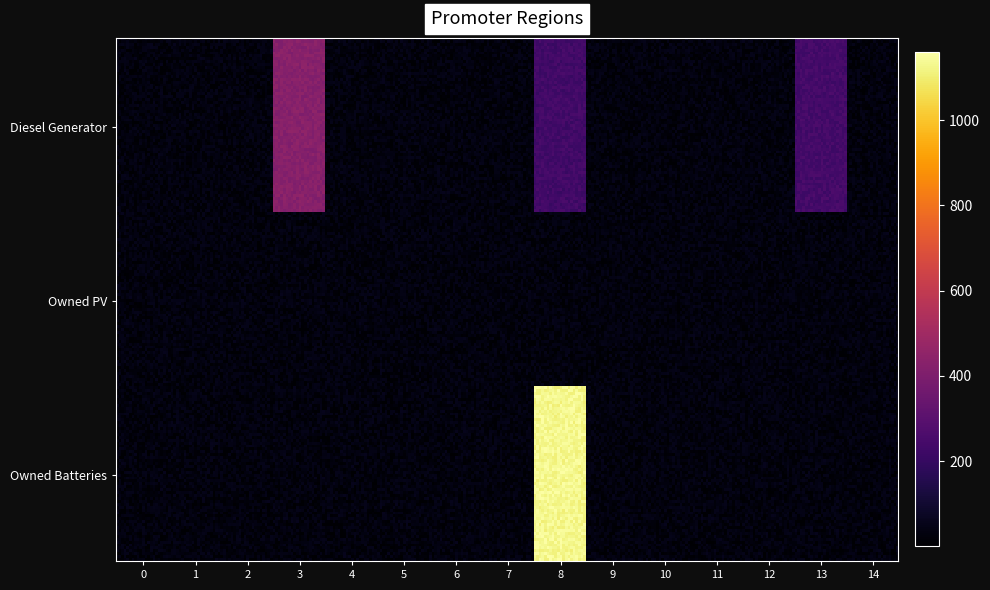

At which category is the sum across all series the highest?

8